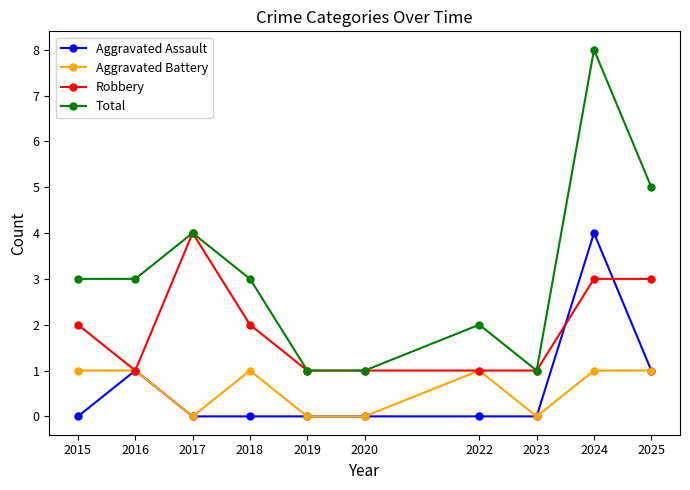

At 2018, list the series in order from smallest to largest.

Aggravated Assault, Aggravated Battery, Robbery, Total